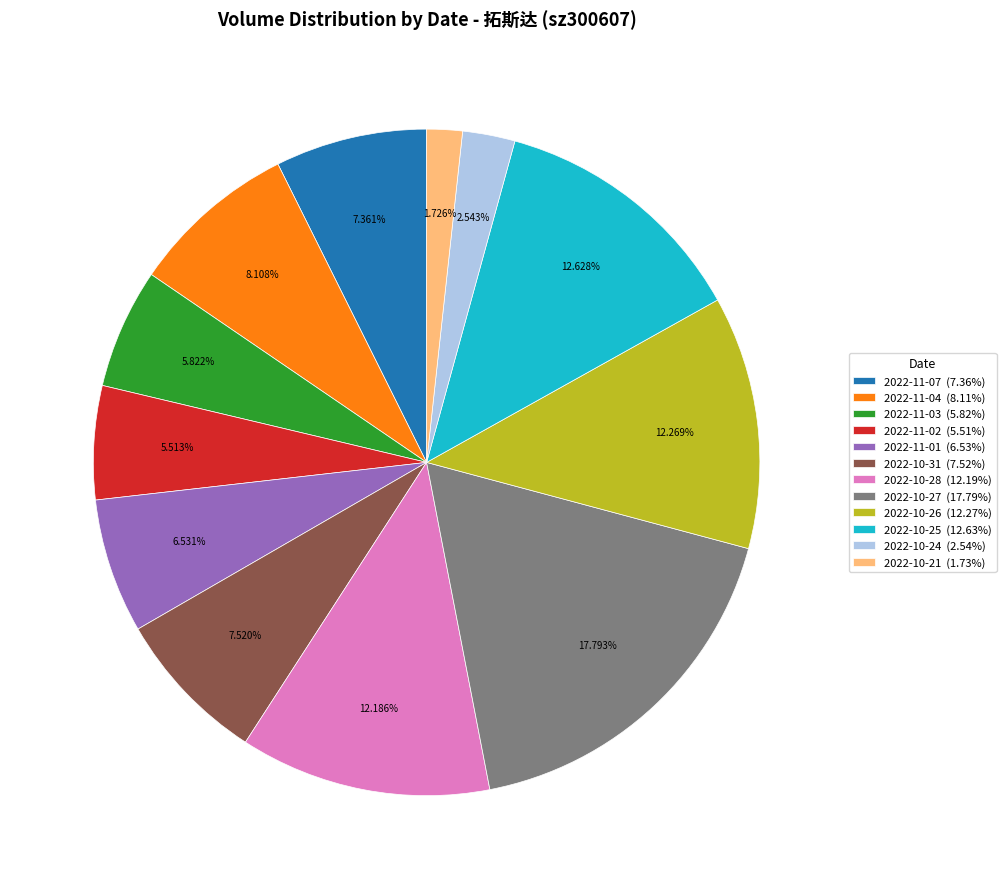

Count the number of slices in the pie.

12